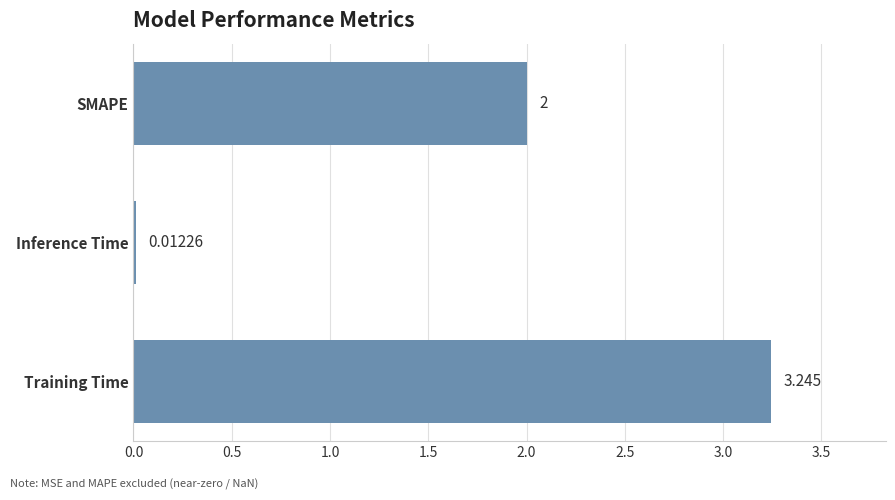

Rank the categories by value from lowest to highest.

Inference Time, SMAPE, Training Time